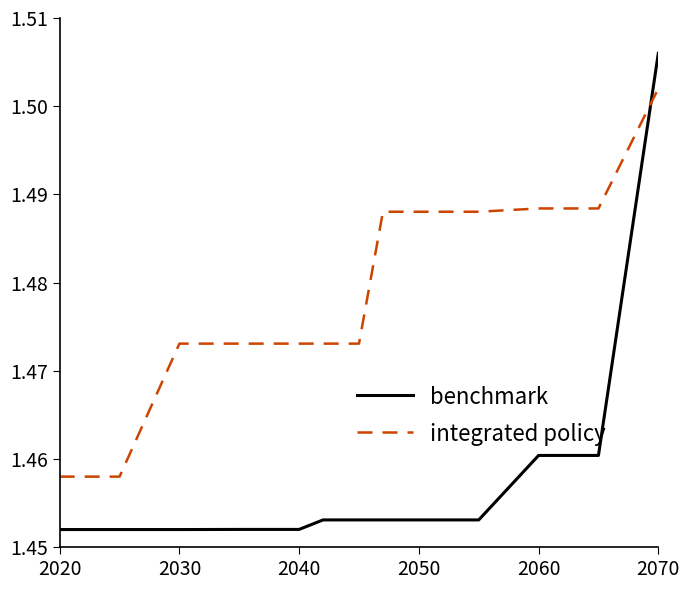

At how many categories does at least one series exceed 1?

13